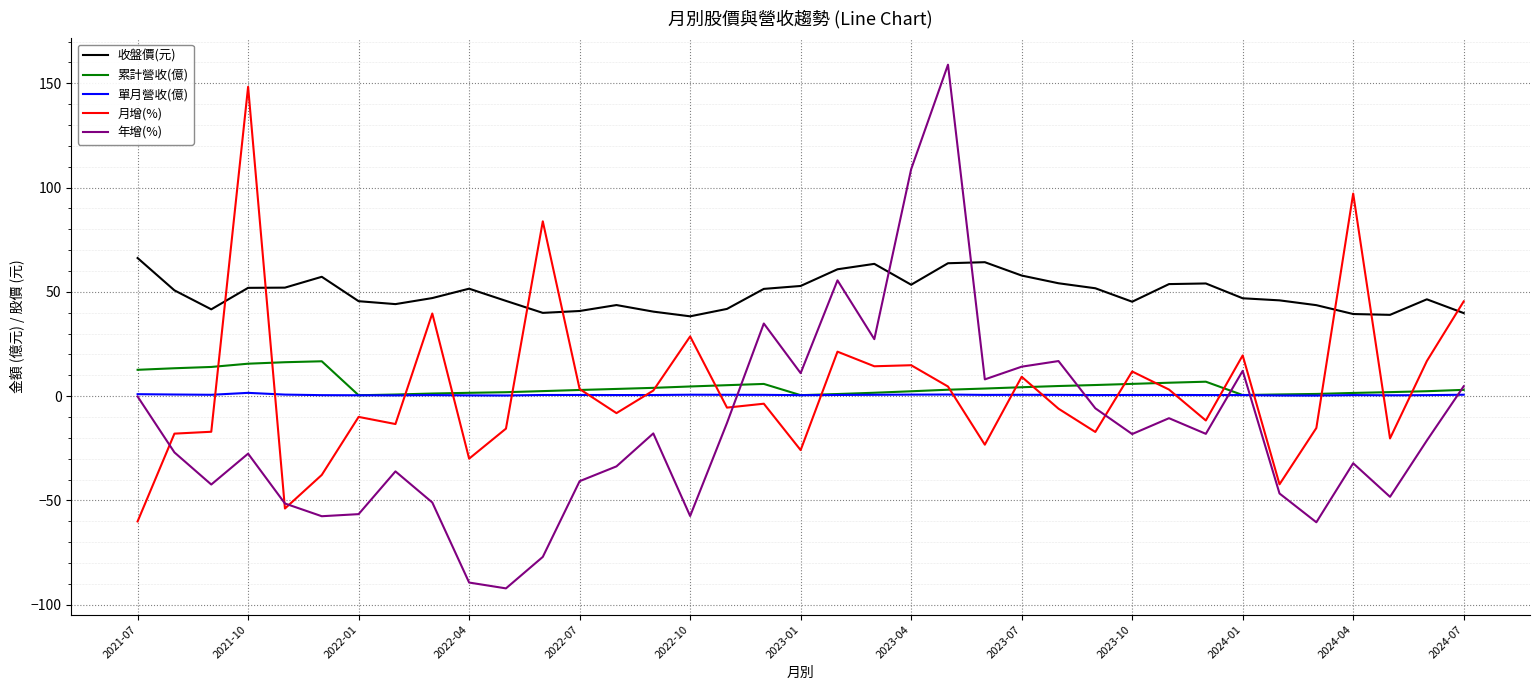

How many interior local valleys does the 年增(%) series have?

11